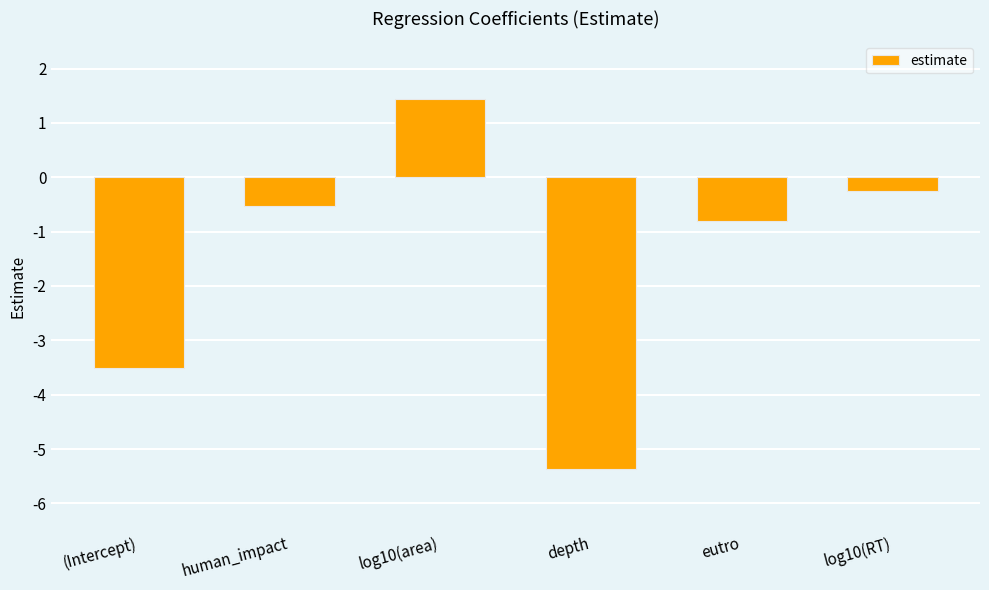

What is the approximate value at depth?

-5.4